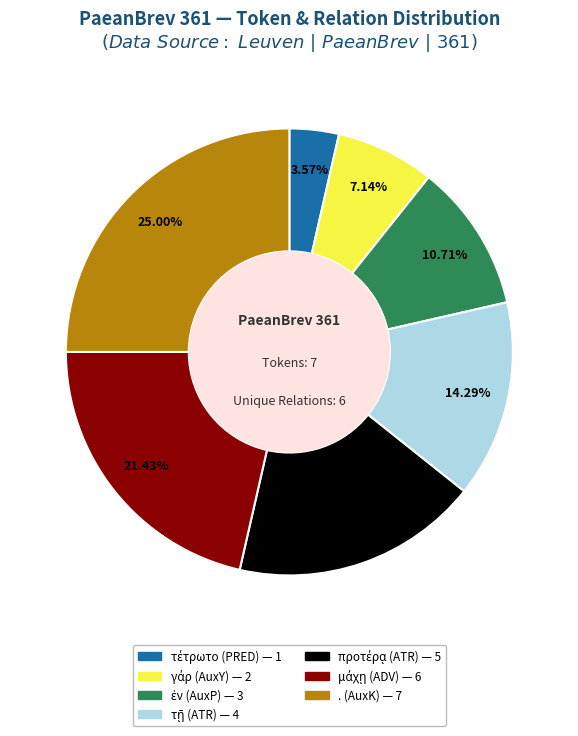

Count the number of slices in the pie.

7